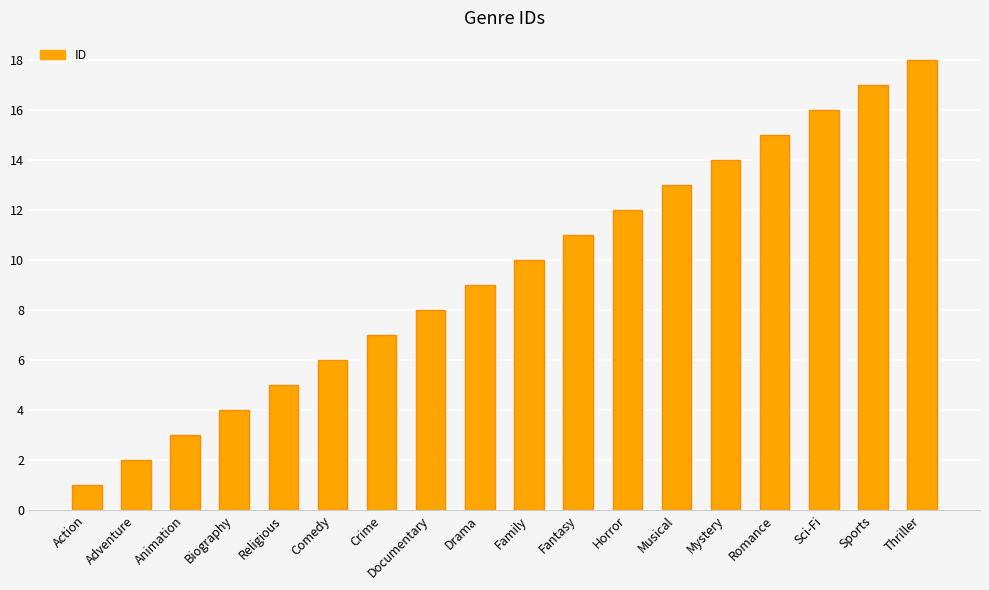

The value at Mystery is 14. True or false?

True